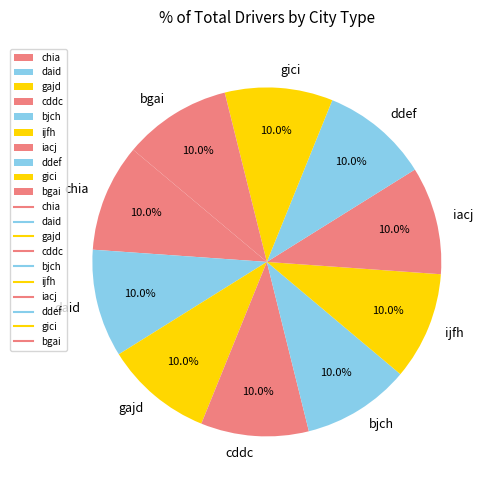

Do iacj and bjch together represent more than half of the pie?

No